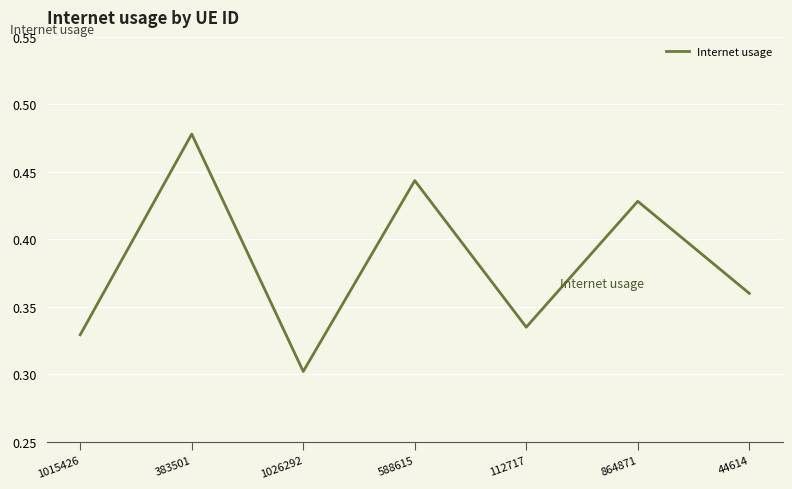

List the labels in order of value, smallest first.

1026292, 1015426, 112717, 44614, 864871, 588615, 383501